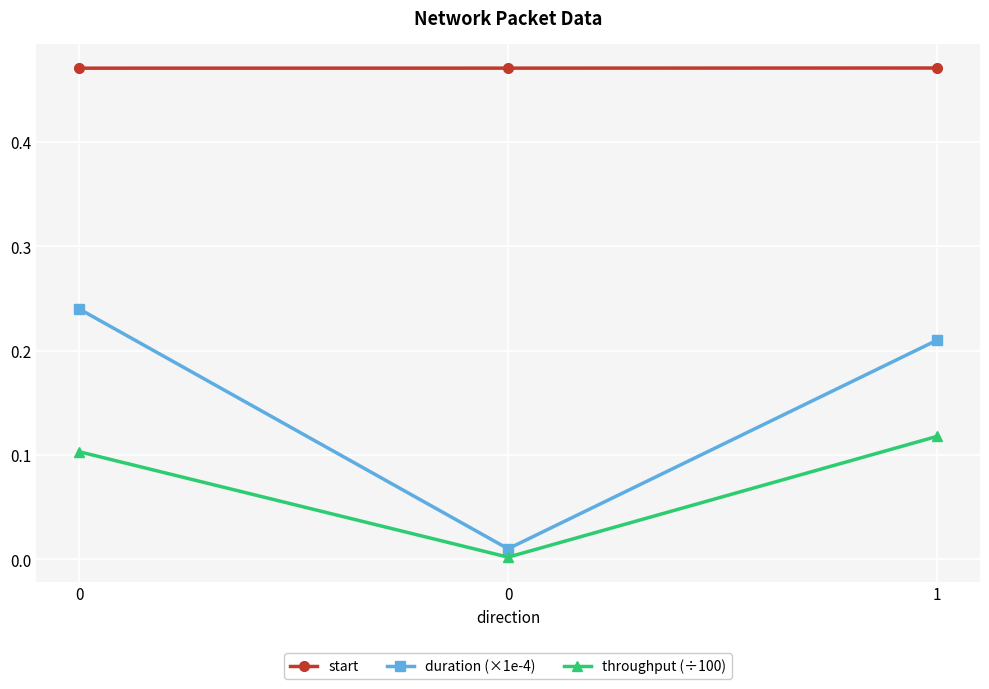

What are all the series names shown in the legend?

start, duration (×1e-4), throughput (÷100)